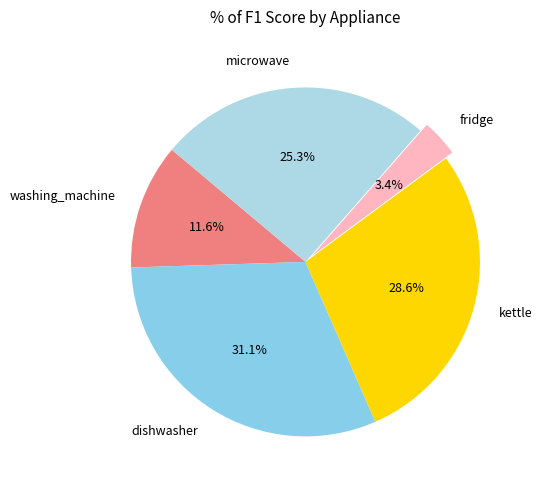

Rank the categories by value from lowest to highest.

fridge, washing_machine, microwave, kettle, dishwasher